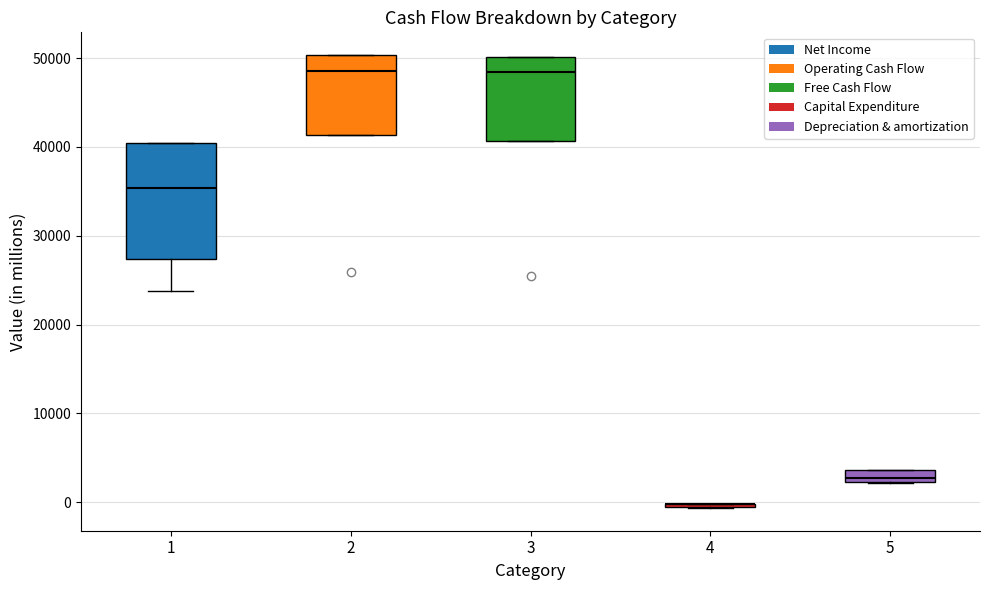

Where is the upper edge of the box at x = 5 on the y-axis? The values are not printed on the chart, so give them approximately, as read against the axis.

4000